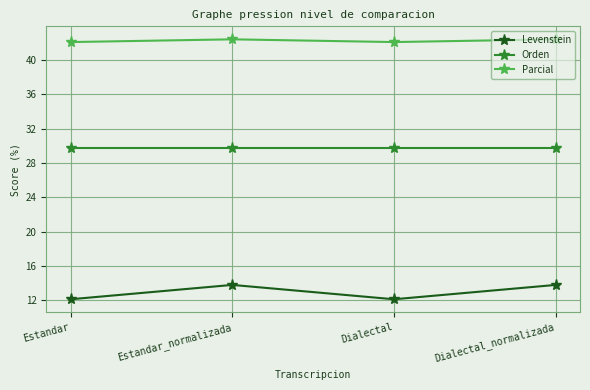

What is the minimum value shown in the chart?

12.1